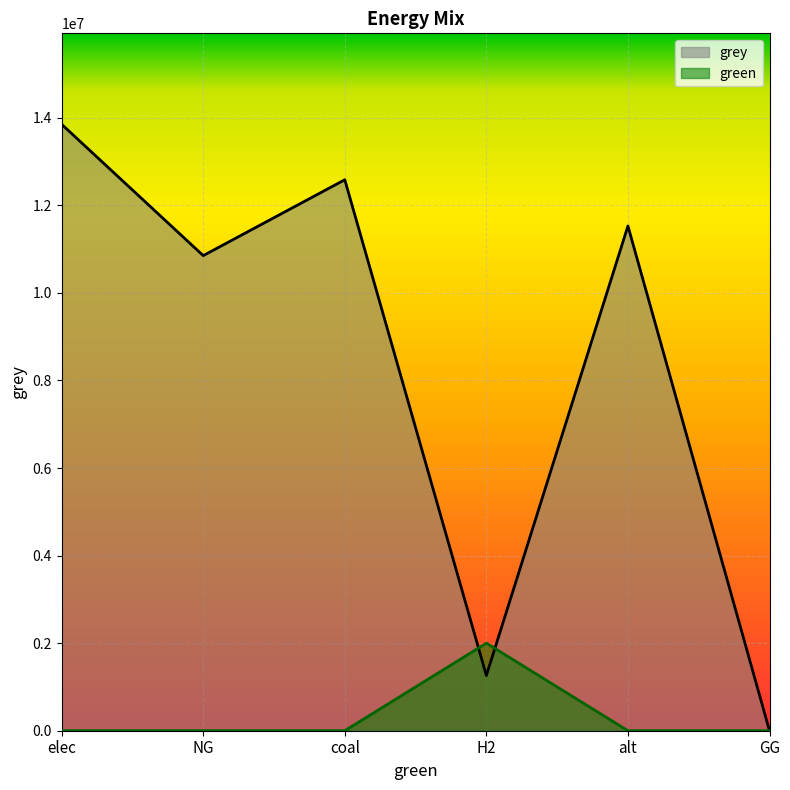

True or false: grey has a value of 5316895.3 at NG.

False